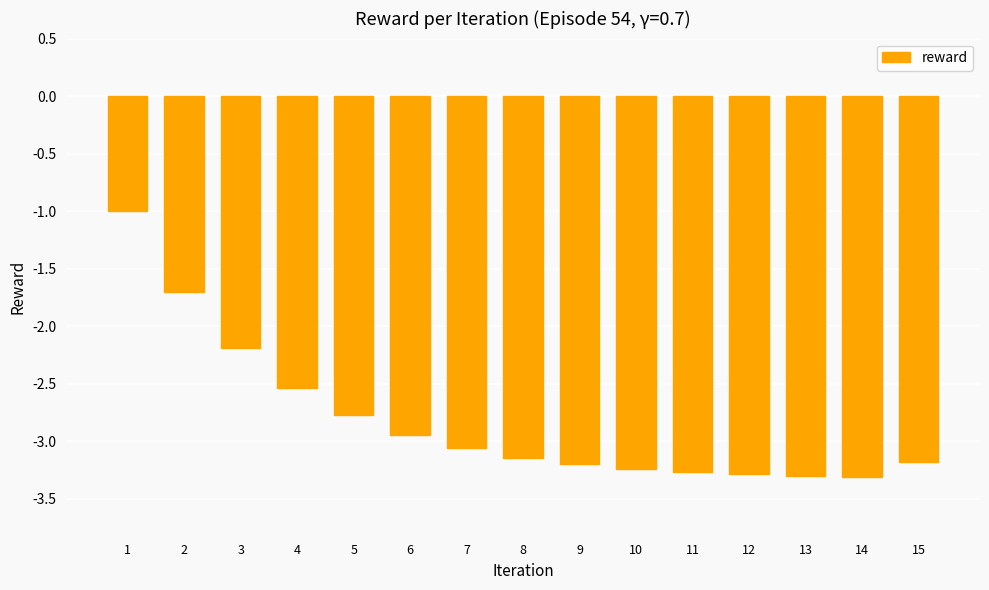

Which category has the highest value across all series?

1